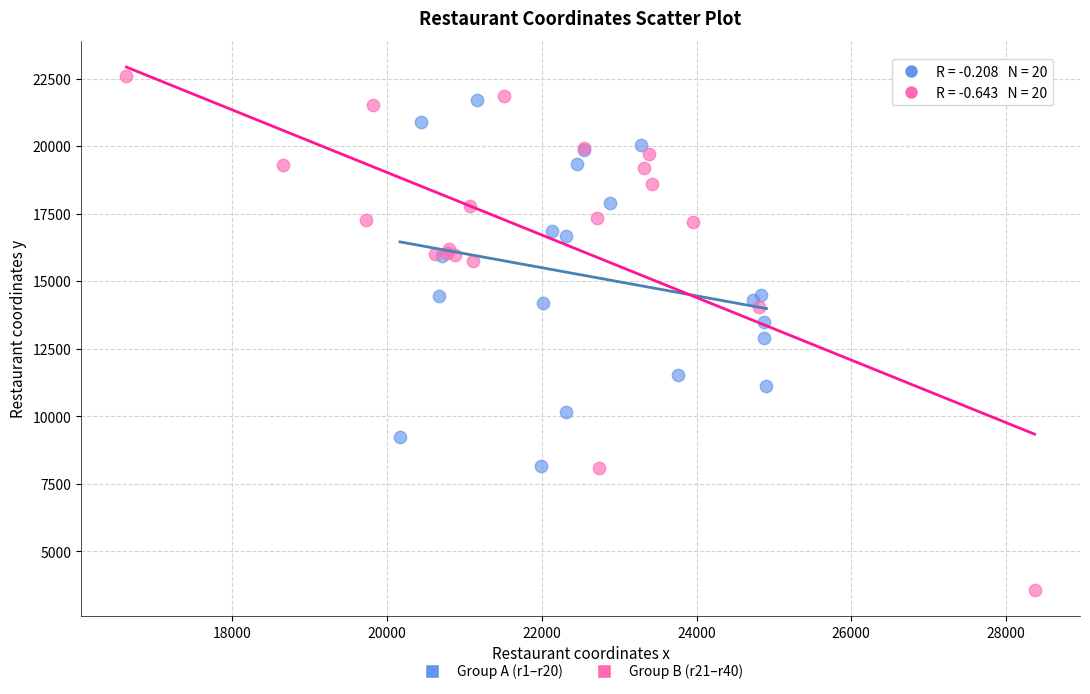

Which series contains the highest Y value?

Group B (r21–r40)